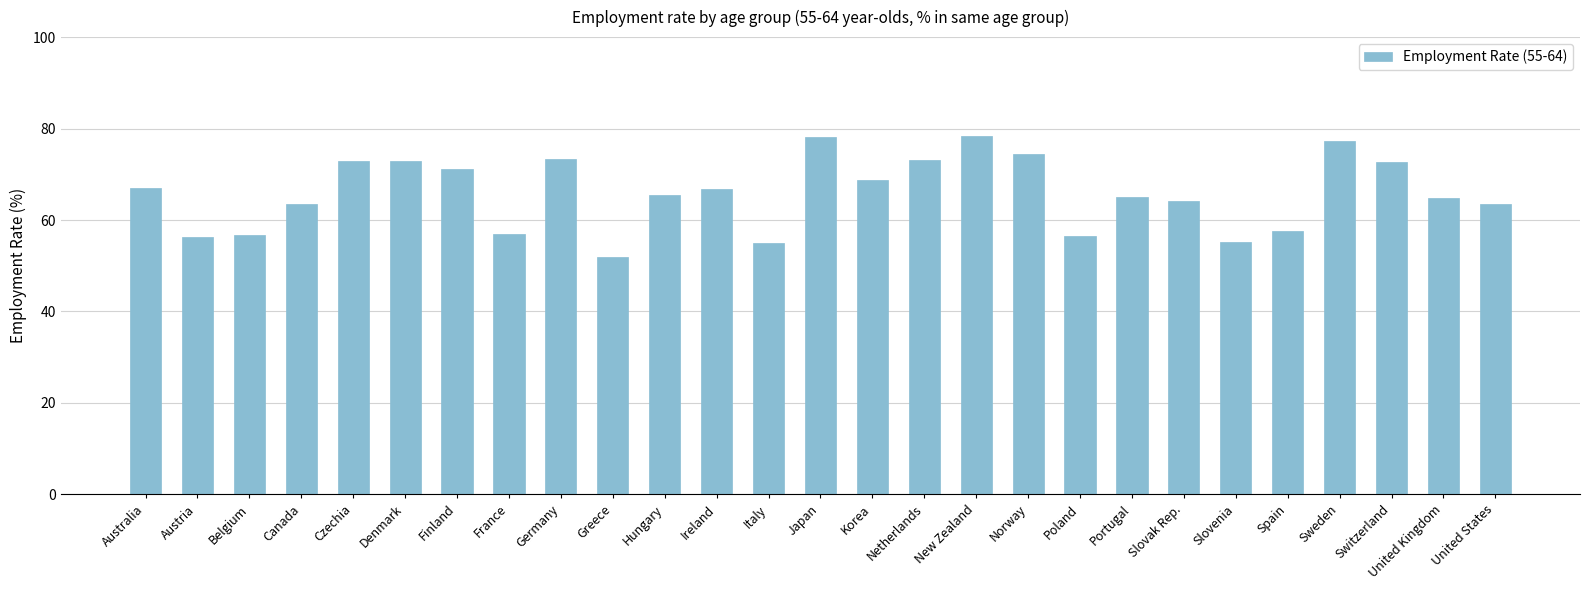

Is it true that the value at United Kingdom is 64.8?

True